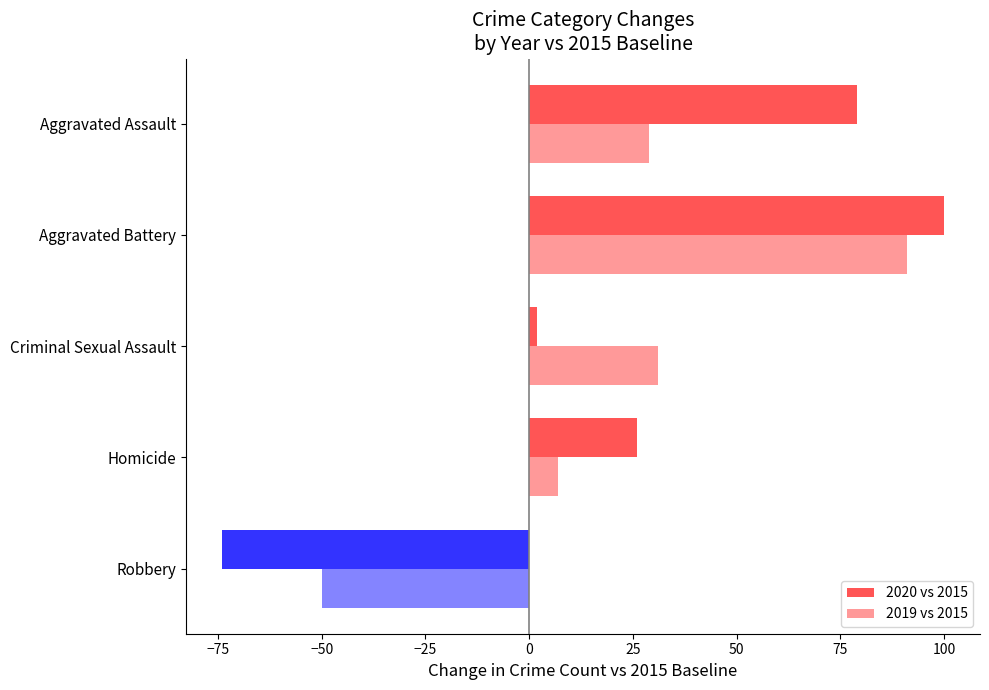

How many categories are shown in the chart?

5